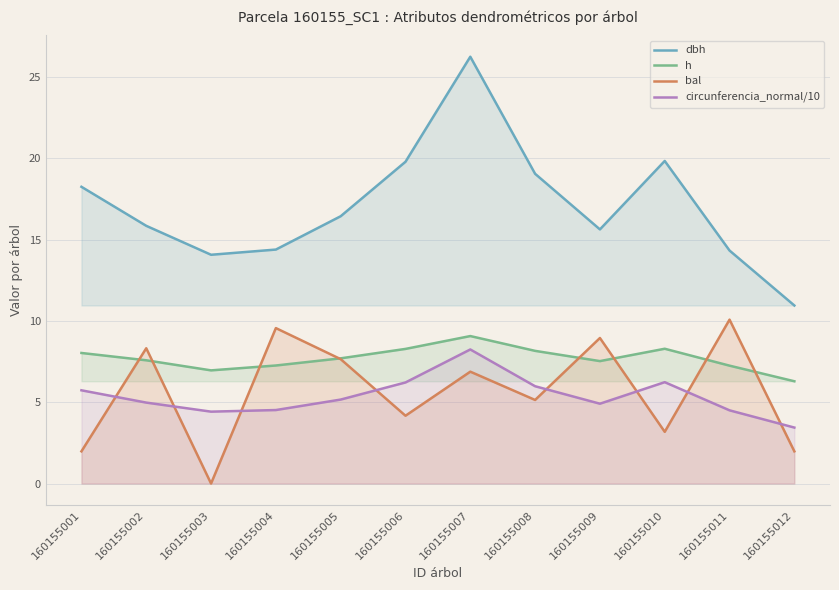

Which series changed the most between 160155001 and 160155005?

bal